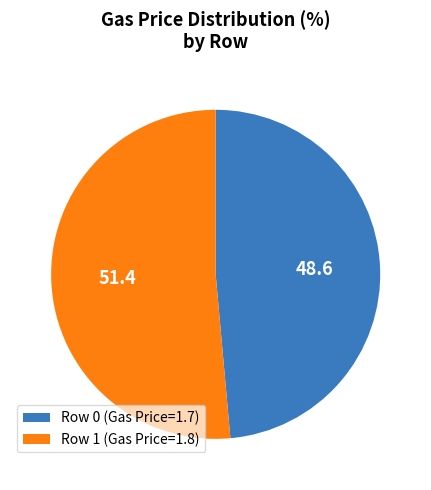

What is the smallest slice in the pie chart?

Row 0 (Gas Price=1.7)